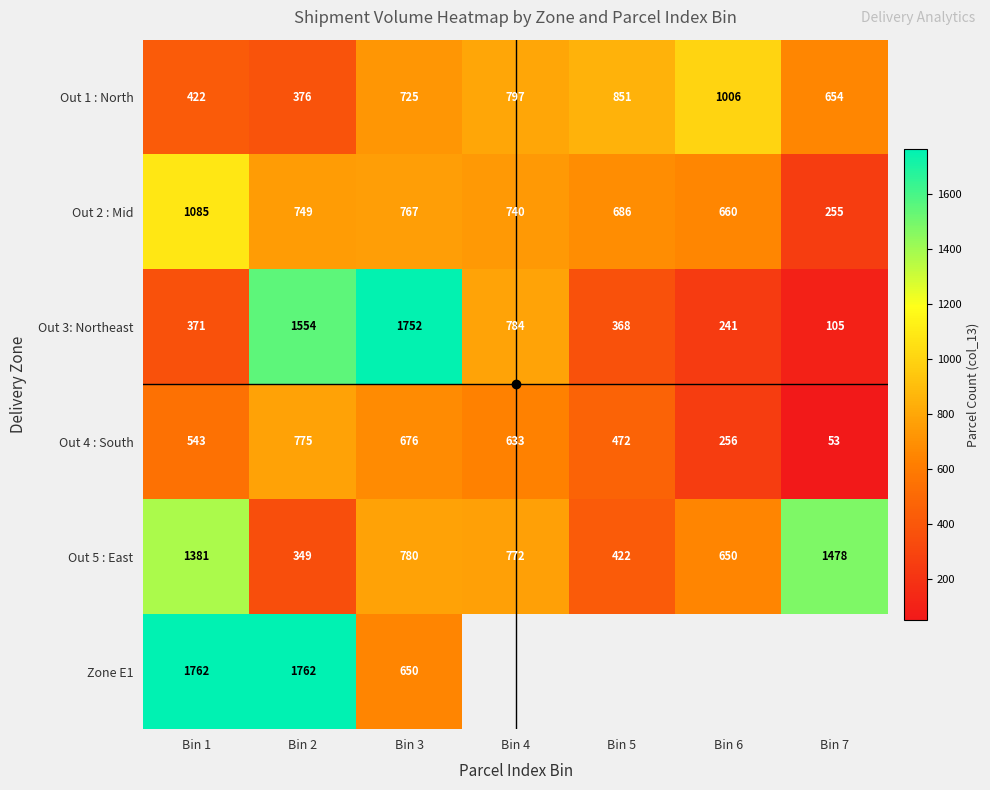

Is the value of Zone E1 at Bin 4 greater than the value of Out 1 : North at Bin 5?

No